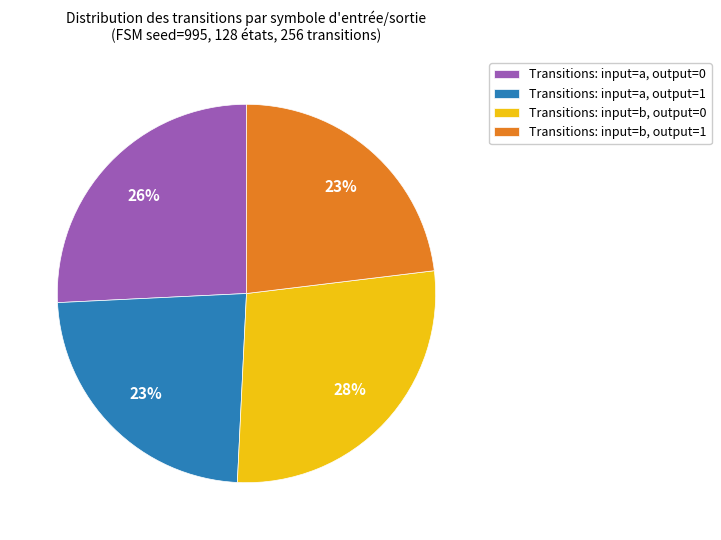

What is the ratio of the value at Transitions: input=b, output=0 to the value at Transitions: input=b, output=1?

1.2